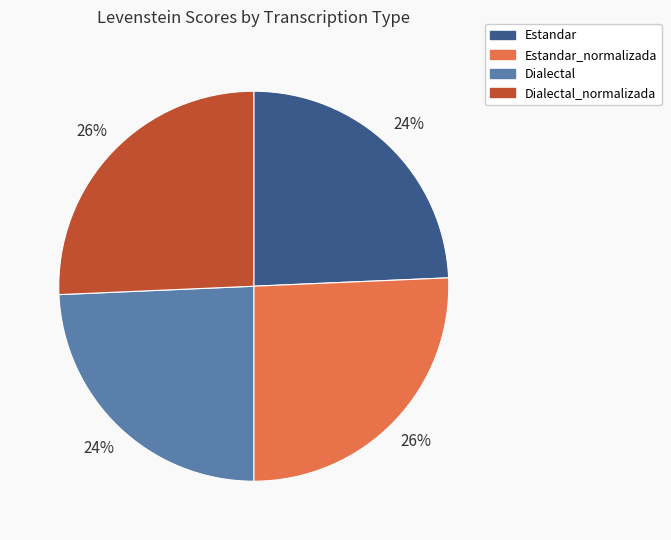

To the nearest percent, what is the average slice percentage?

25%